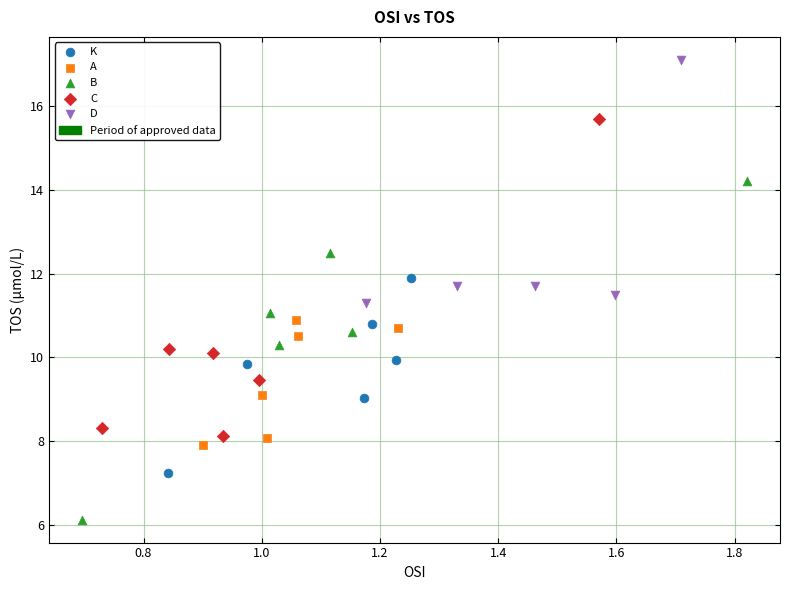

Which series contains the lowest Y value?

B